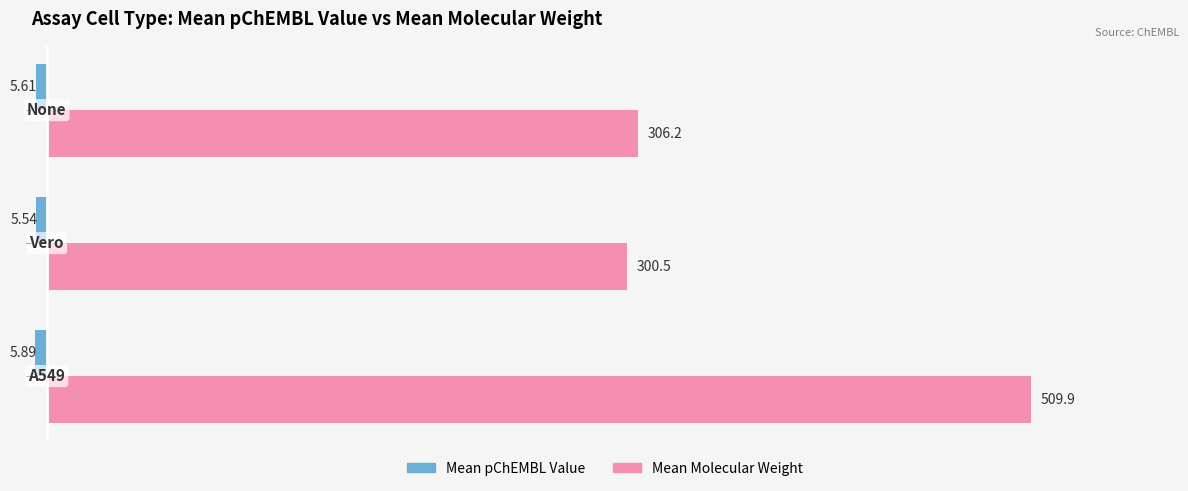

Count the number of categories in the chart.

3